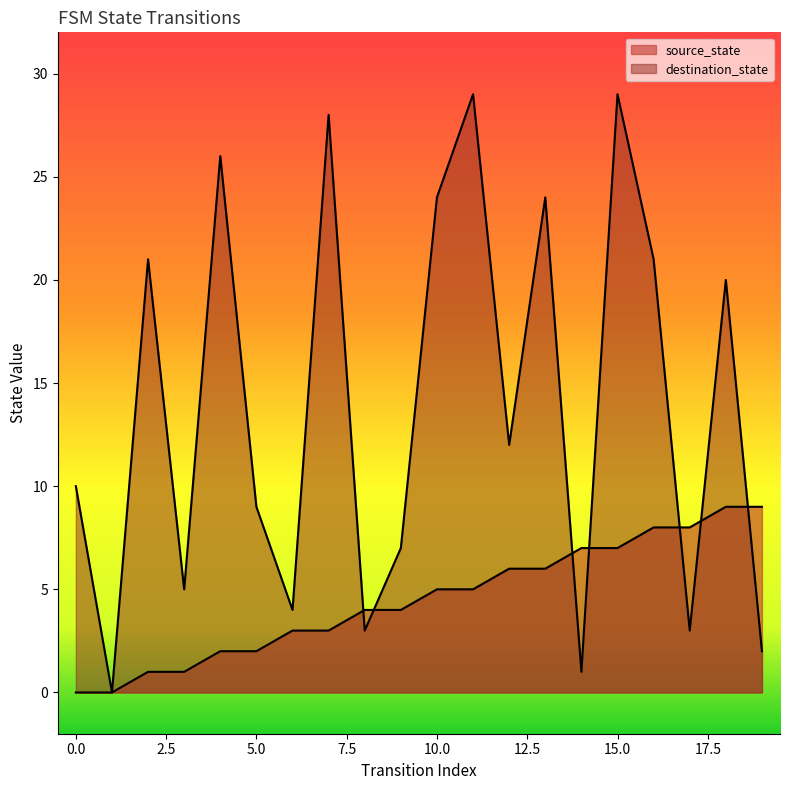

Reading right to left, list all the values displayed in this chart.

source_state: 9	9	8	8	7	7	6	6	5	5	4	4	3	3	2	2	1	1	0	0
destination_state: 2	20	3	21	29	1	24	12	29	24	7	3	28	4	9	26	5	21	0	10